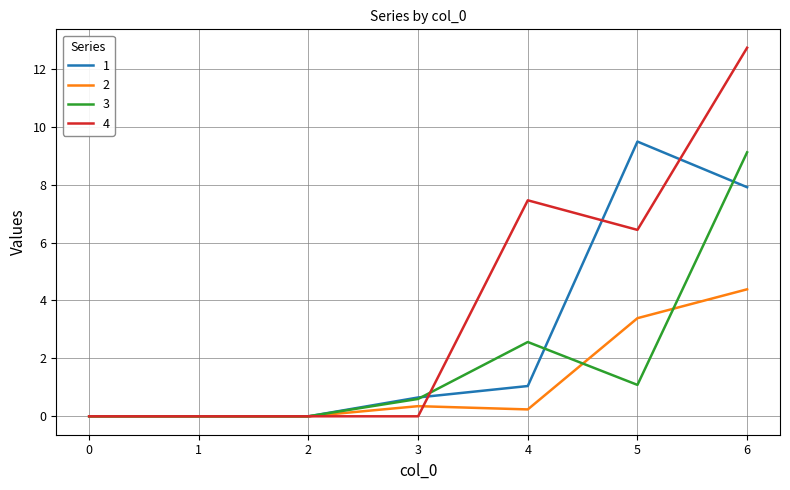

True or false: 3 has more than 2 points higher than both neighbors.

False